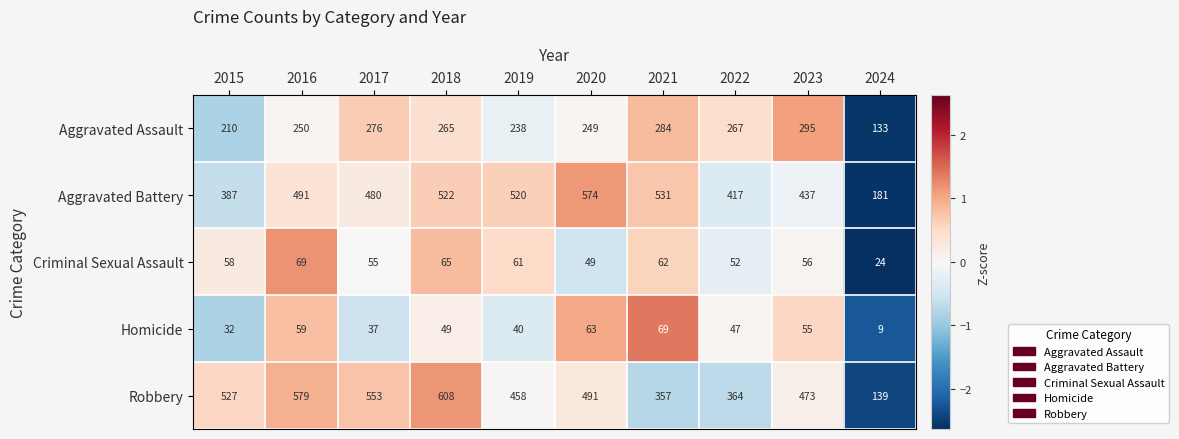

Rank the categories by Homicide value from lowest to highest.

2024, 2015, 2017, 2019, 2022, 2018, 2023, 2016, 2020, 2021